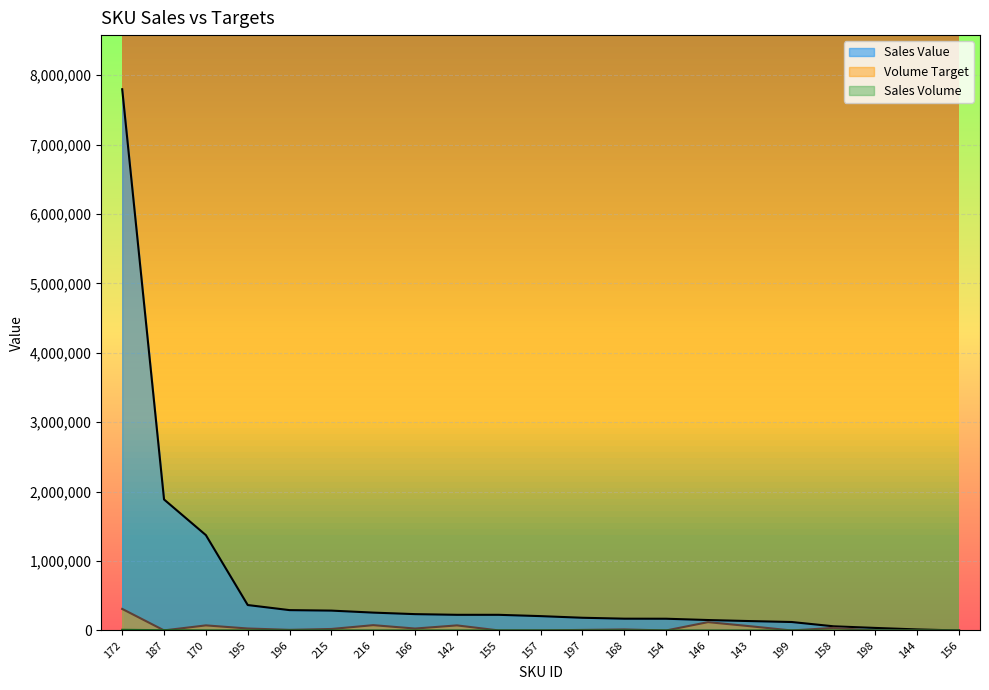

Reading left to right, transcribe all the data shown in this chart.

Sales Value: 7798993.8	1887809.3	1373983.8	366643.2	293314.6	286278.3	257499.0	235483.2	225813.6	225699.8	206891.5	183321.6	170071.2	169274.9	150542.4	135488.2	122000.3	60217.0	36664.3	15054.2	0.0
Volume Target: 310640.0	1289.3	73329.3	28598.4	9237.1	21735.1	76540.5	27952.8	73151.5	623.4	993.8	8102.6	15081.7	337.9	120116.3	61550.2	86.3	37274.4	43.9	15.3	0.0
Sales Volume: 9793.5	3792.0	1725.4	831.6	665.3	622.7	545.3	284.4	568.8	511.9	469.3	415.8	205.4	383.9	379.2	341.3	231.0	151.7	83.2	37.9	0.0